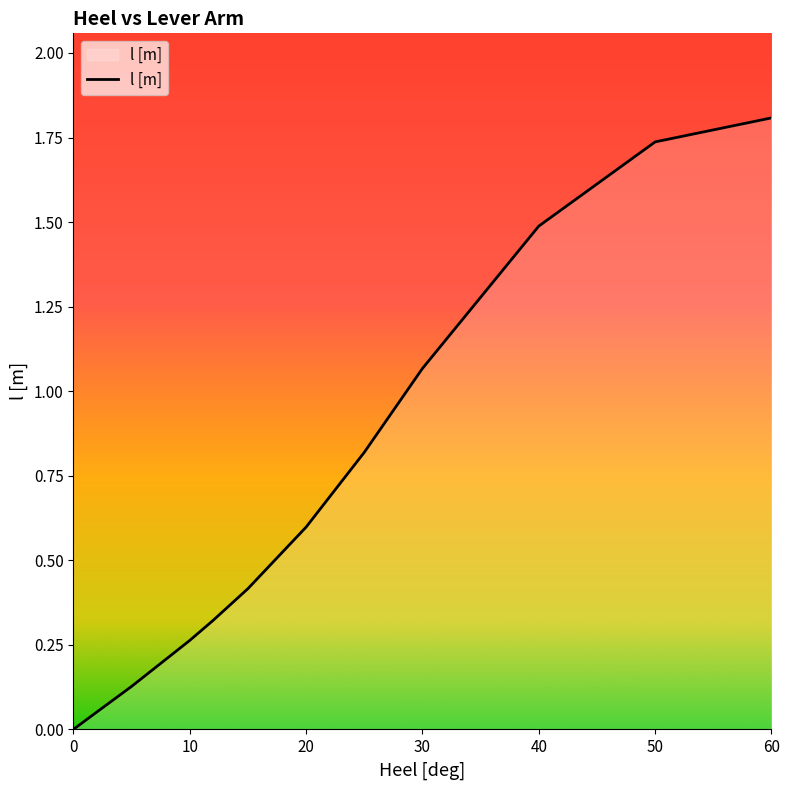

What is the maximum value shown in the chart?

1.8